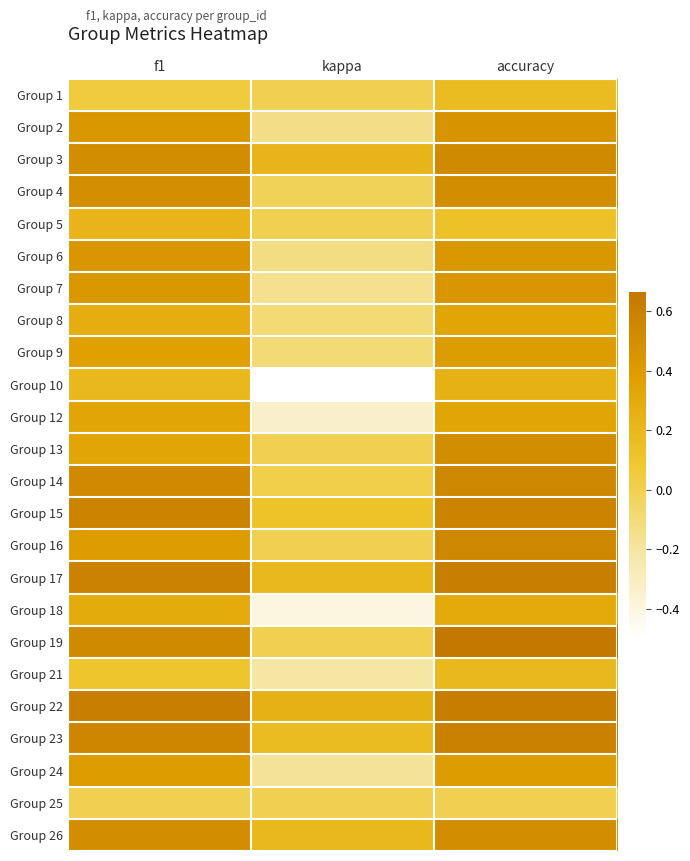

At accuracy, list the series in order from largest to smallest.

Group 19, Group 22, Group 17, Group 23, Group 15, Group 14, Group 16, Group 3, Group 4, Group 13, Group 26, Group 2, Group 7, Group 6, Group 9, Group 24, Group 8, Group 12, Group 18, Group 10, Group 21, Group 1, Group 5, Group 25